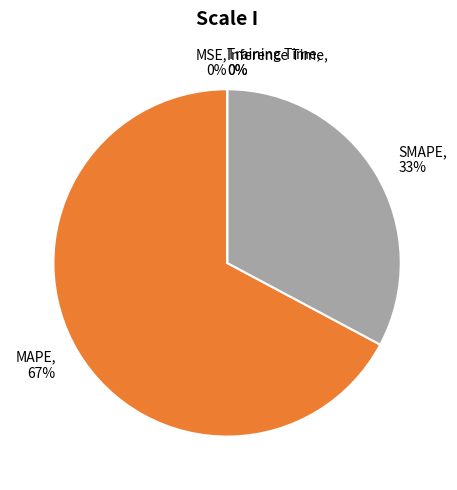

What percentage is the MAPE slice, to the nearest percent?

67%